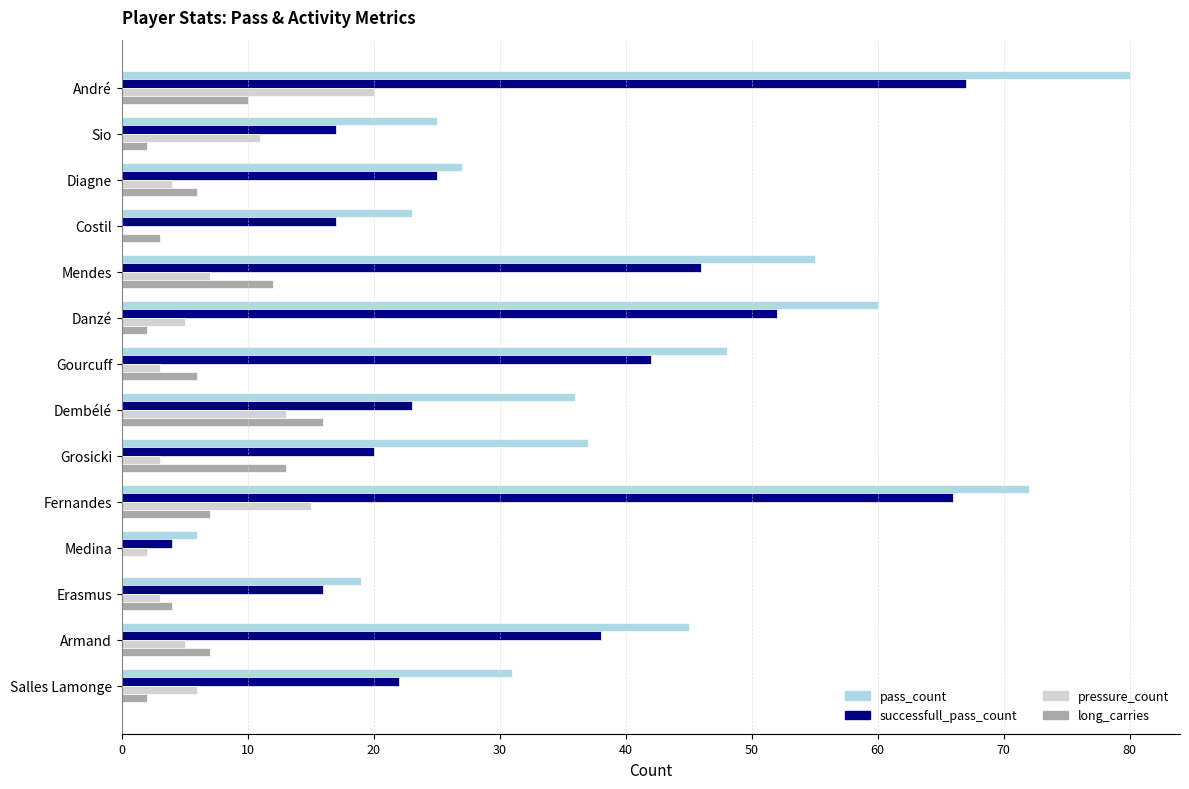

Which label corresponds to the largest value in the chart?

André